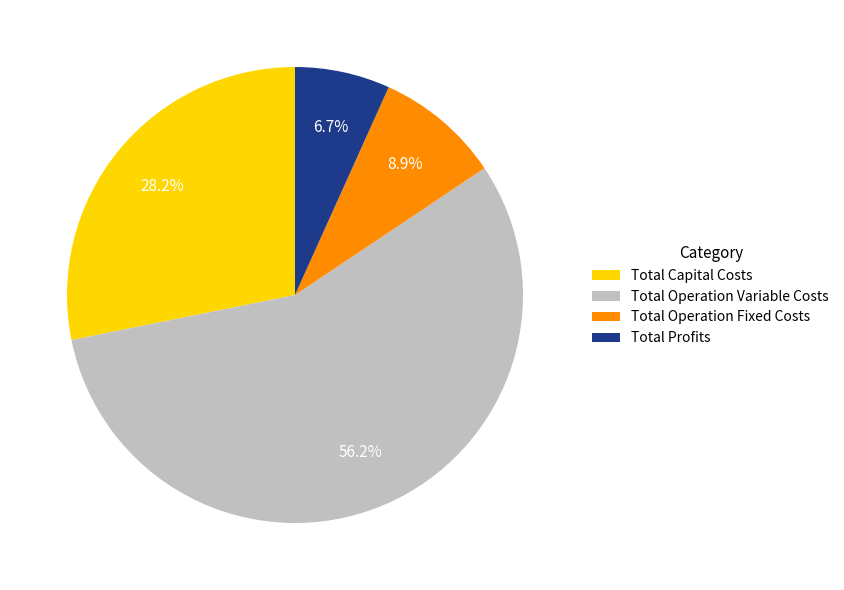

What is the majority slice?

Total Operation Variable Costs